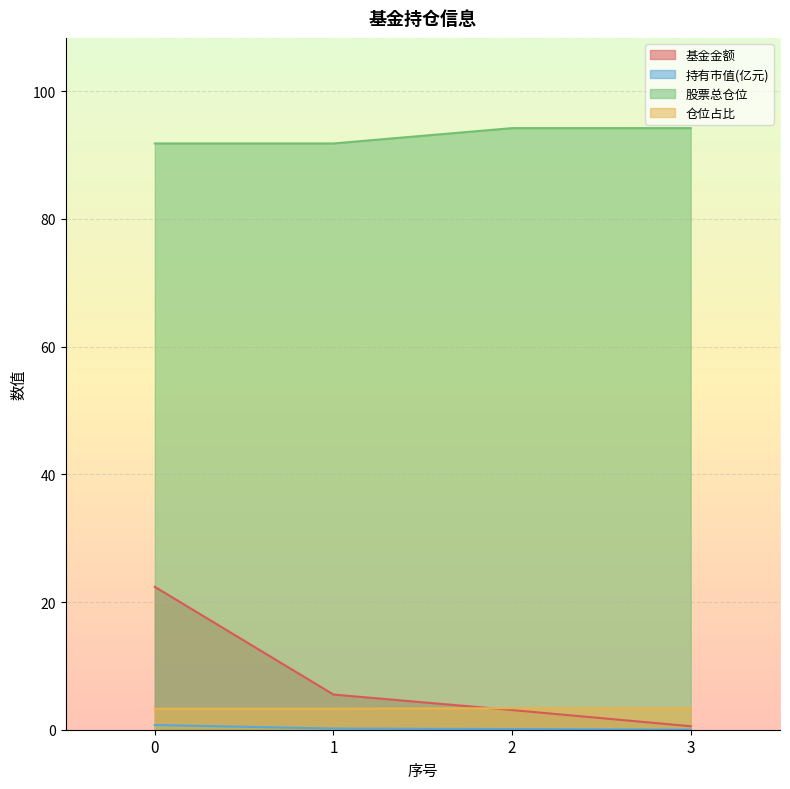

Is the value of 持有市值(亿元) at 3 greater than the value of 仓位占比 at 1?

No